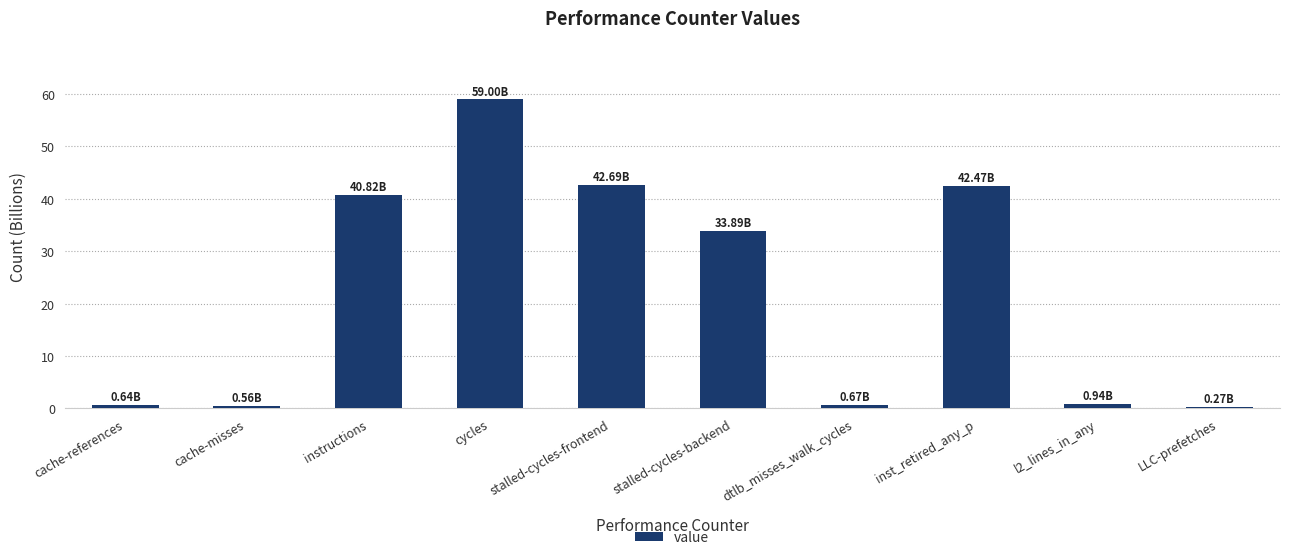

What is the difference between the maximum and minimum values?

58.7